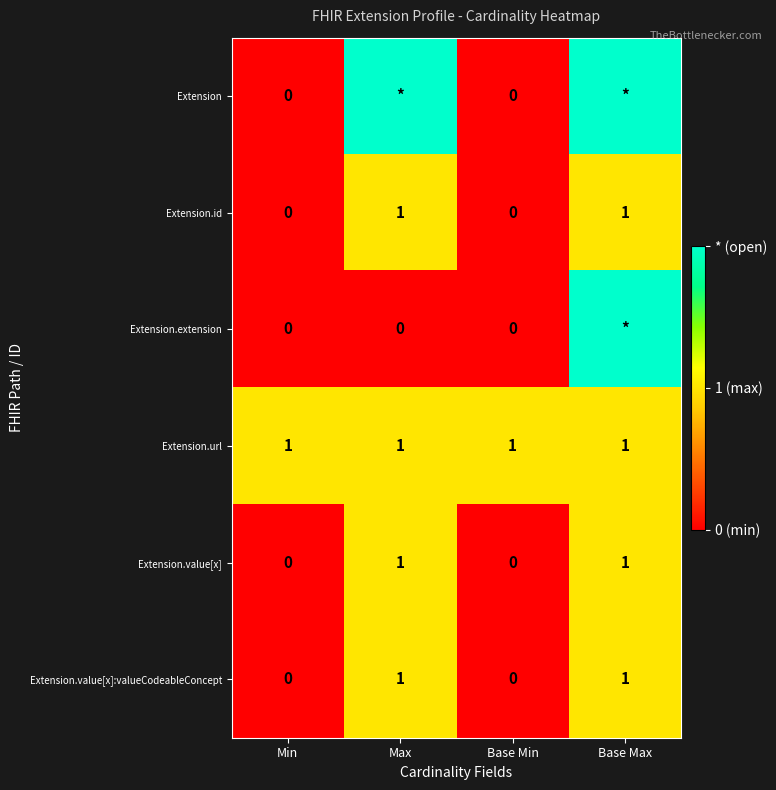

Between Base Min and Base Max, which is larger?

Base Max